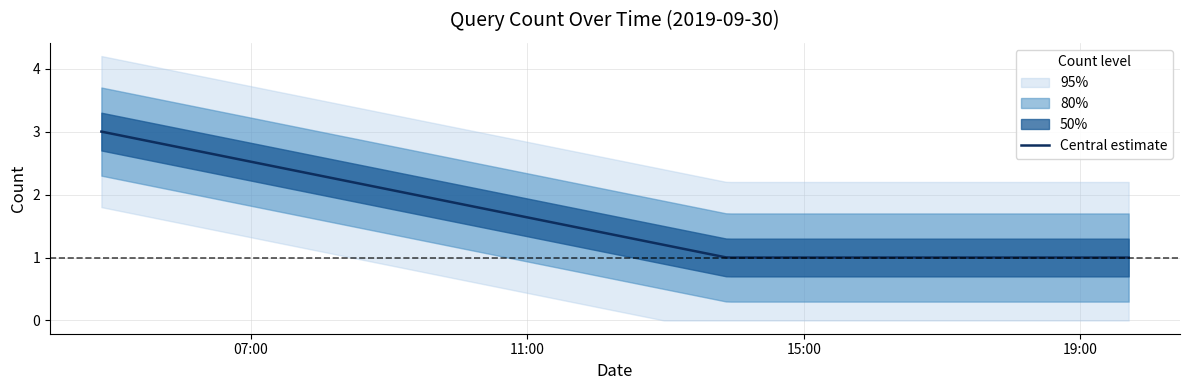

What is the ratio of the value at count to the value at 1?

3.0